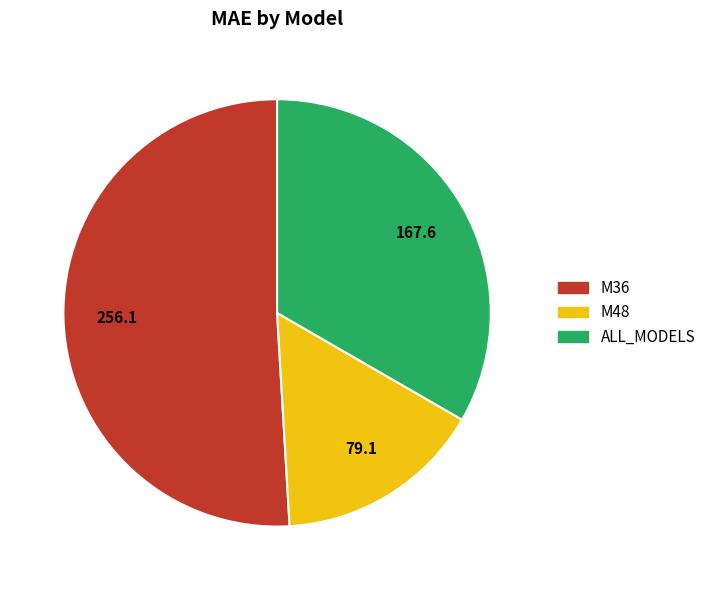

The ALL_MODELS slice represents 40% of the pie. True or false?

False